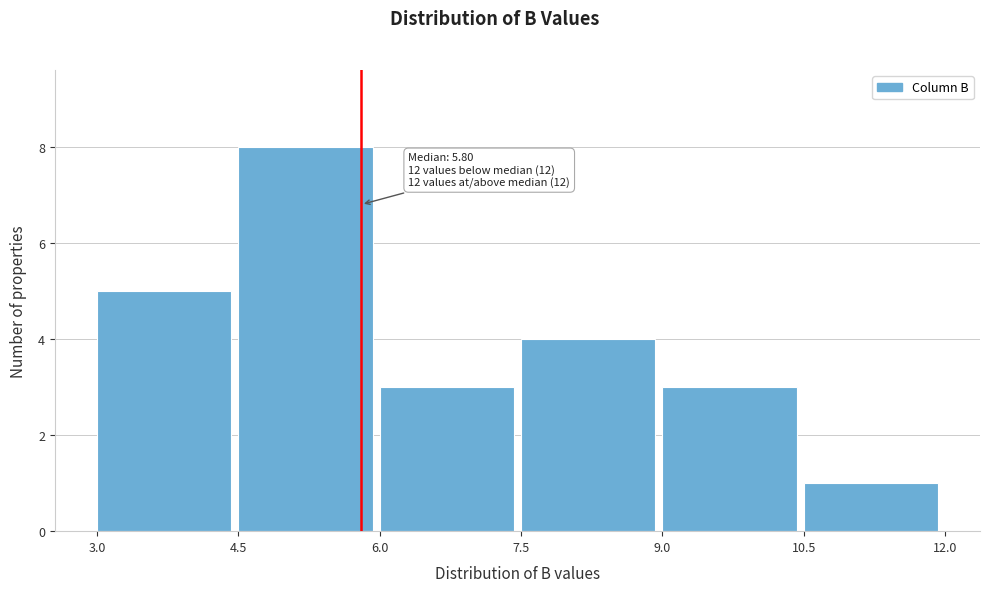

Over which range of the x-axis is the bar tallest?

4.5 to 6.0